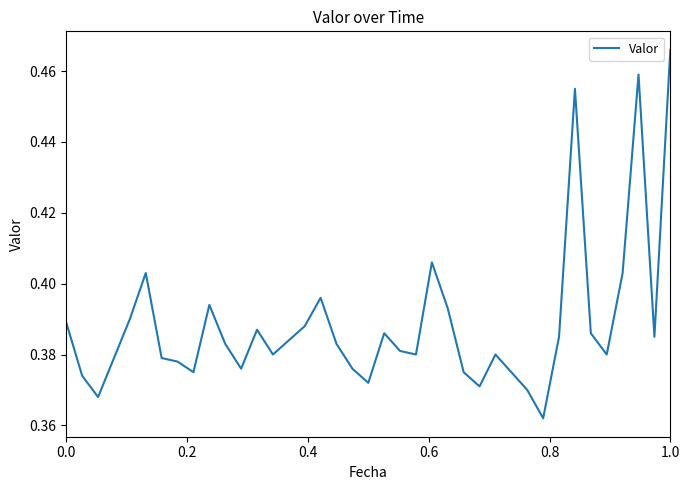

How many interior local valleys (lower than both neighbors) does the data have?

10